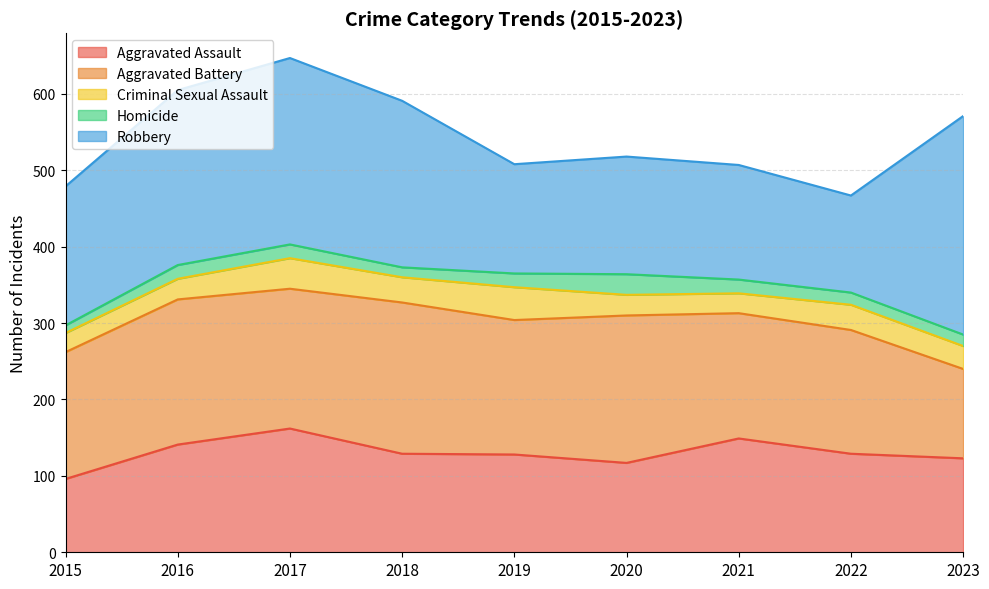

What is the sum of the Criminal Sexual Assault values at 2015 and 2016?

52